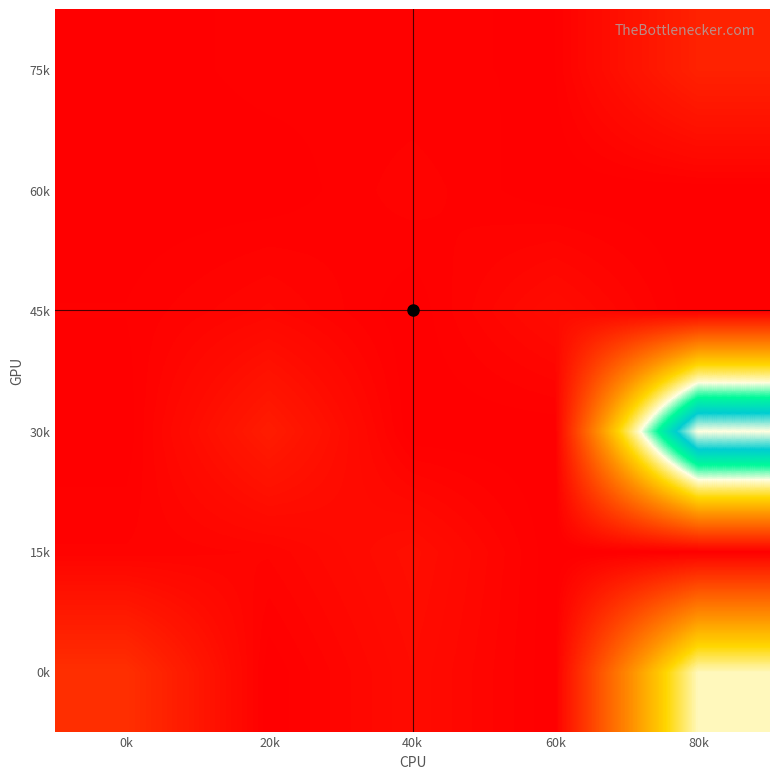

What is the difference between the highest and lowest values at 80k?

24000